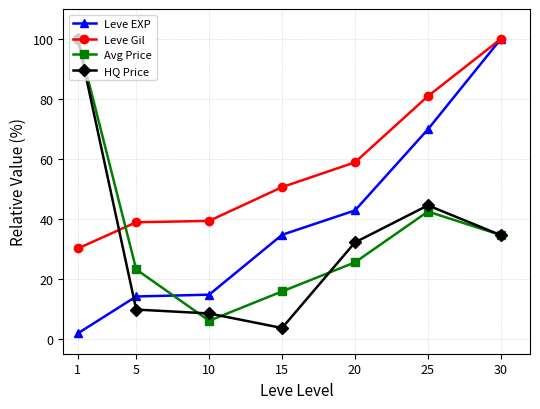

Count the number of data series in this chart.

4